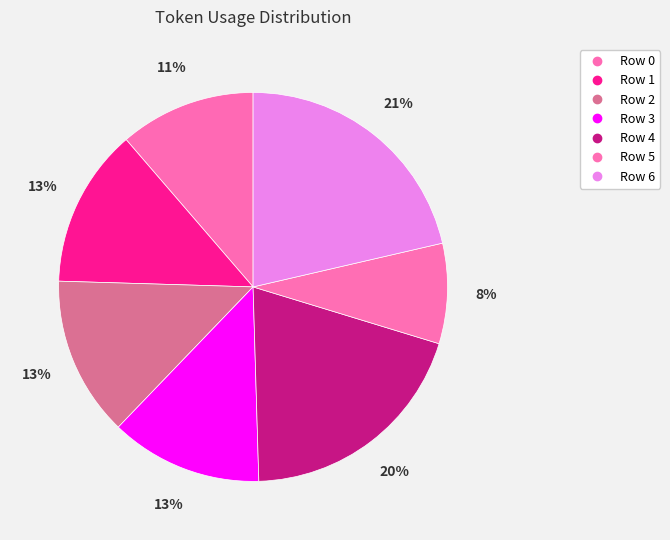

True or false: Row 5 accounts for 8% of the total.

True